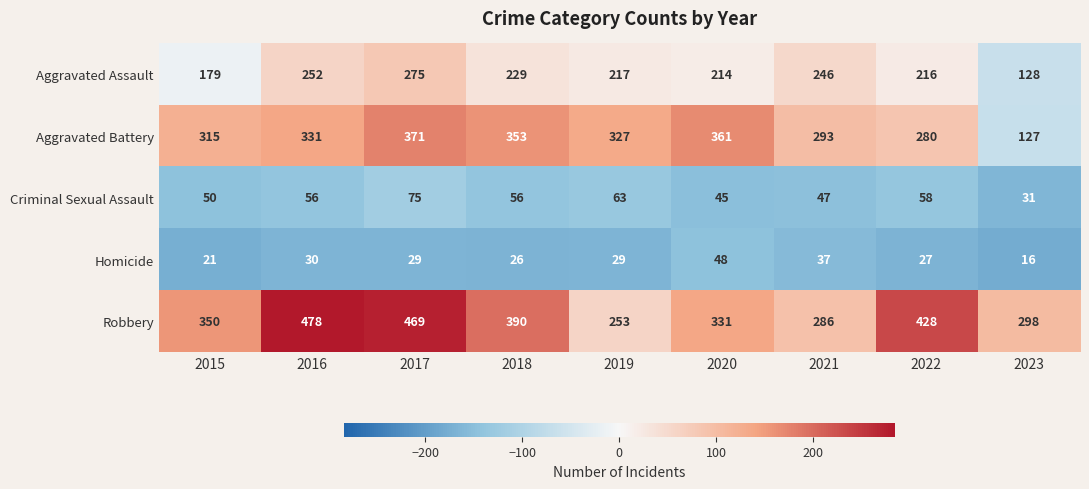

What is the difference between the Homicide values at 2020 and 2019?

19